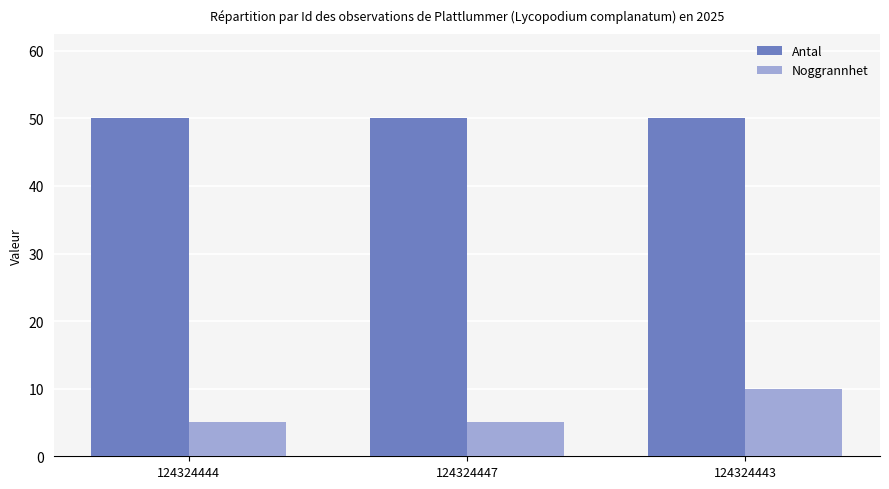

What are all the series names shown in the legend?

Antal, Noggrannhet